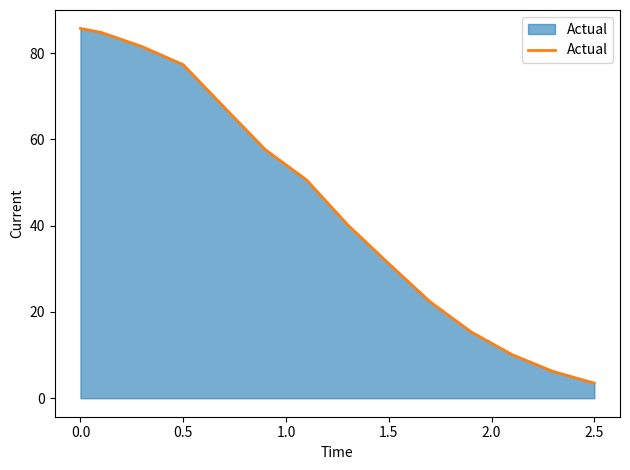

What is the difference between the second highest and second lowest values?

78.6